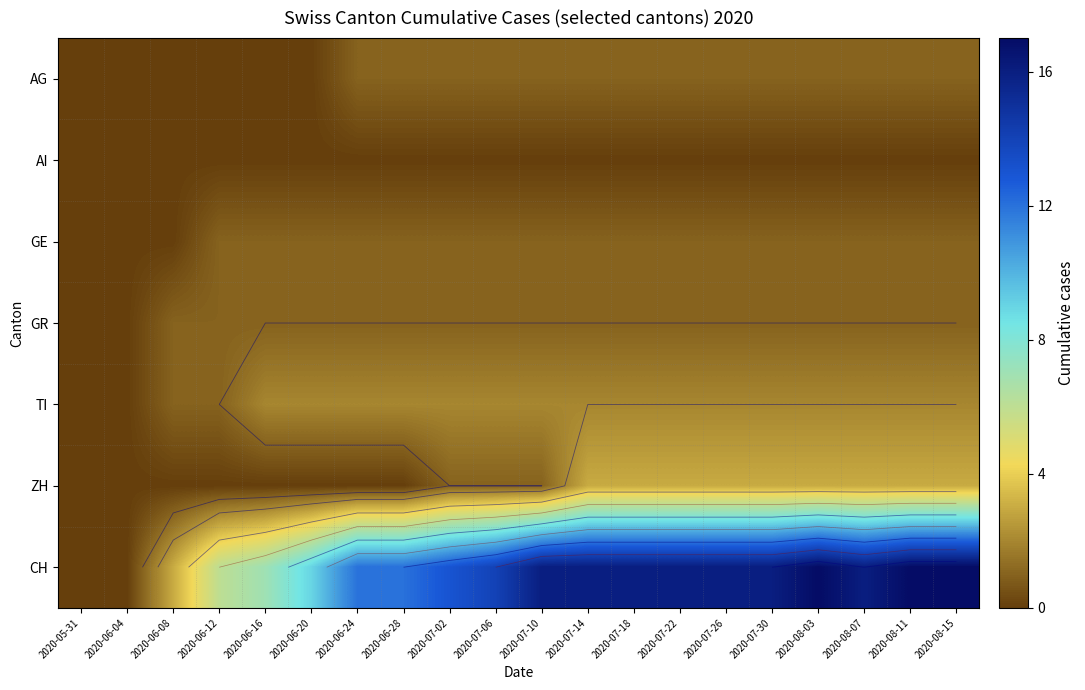

Which series has the largest total across all categories?

CH